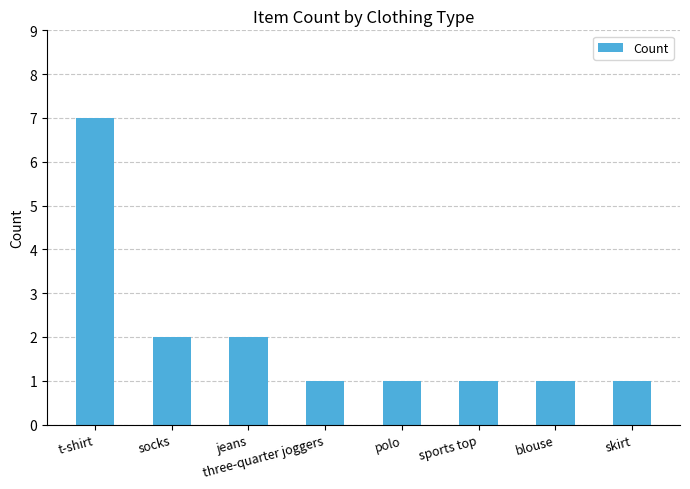

What position from the right is three-quarter joggers?

5